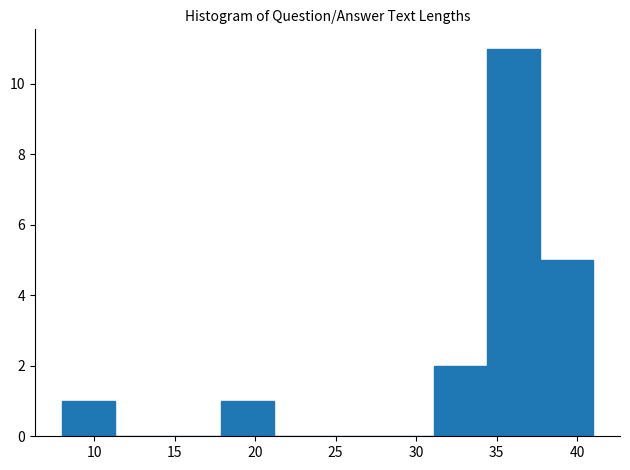

Reading left to right, list every bar in this chart as the range it spans on the x-axis followed by its height. Neither the bar edges nor the heights are printed on the chart, so give them approximately, as read against the axes.

8.0 to 11.3: 1
11.3 to 14.6: 0
14.6 to 17.9: 0
17.9 to 21.2: 1
21.2 to 24.5: 0
24.5 to 27.8: 0
27.8 to 31.1: 0
31.1 to 34.4: 2
34.4 to 37.7: 11
37.7 to 41.0: 5